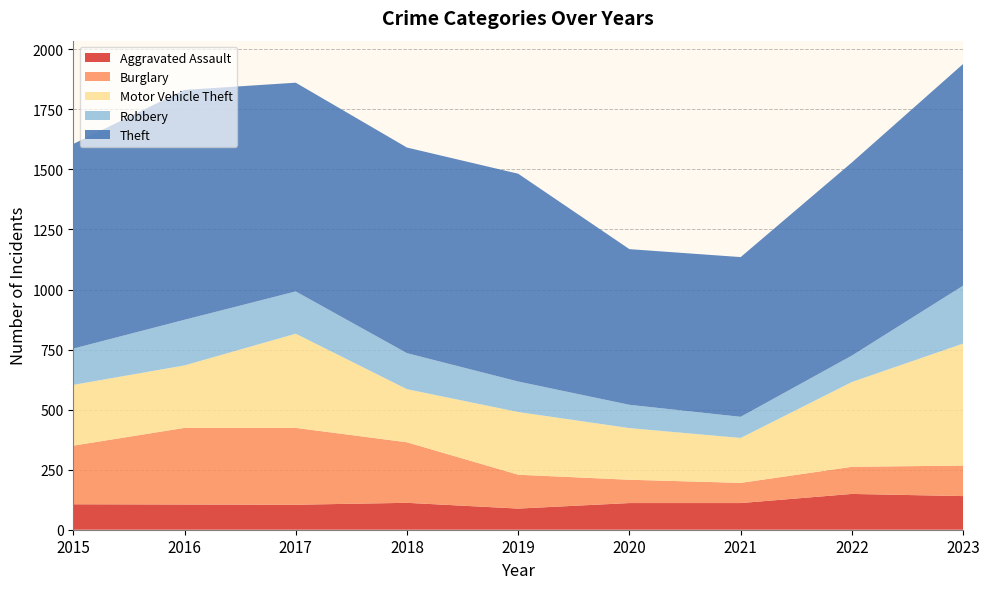

Reading left to right, list all the values displayed in this chart.

Aggravated Assault: 2015=106	2016=105	2017=104	2018=112	2019=88	2020=111	2021=111	2022=149	2023=140
Burglary: 2015=244	2016=319	2017=320	2018=252	2019=141	2020=97	2021=84	2022=113	2023=127
Motor Vehicle Theft: 2015=253	2016=260	2017=392	2018=221	2019=261	2020=215	2021=187	2022=353	2023=508
Robbery: 2015=151	2016=190	2017=176	2018=150	2019=127	2020=97	2021=88	2022=110	2023=241
Theft: 2015=852	2016=957	2017=869	2018=856	2019=865	2020=648	2021=665	2022=804	2023=923